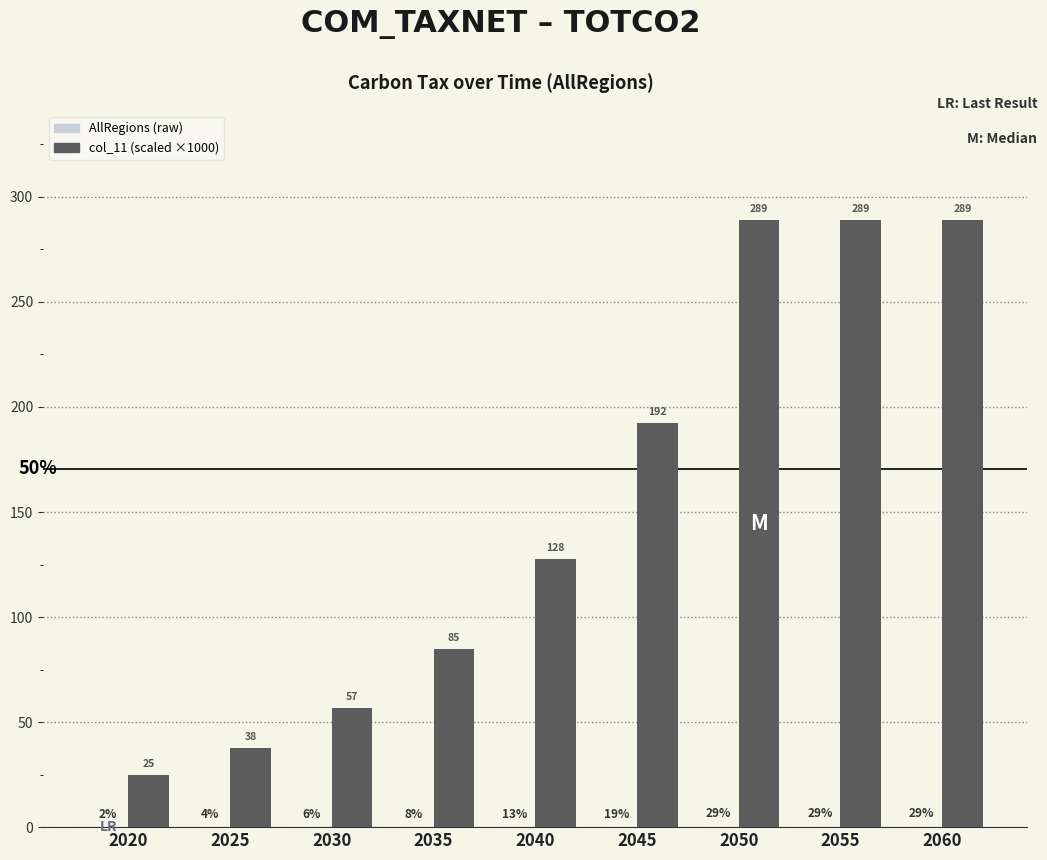

Are the bars grouped side by side (vs. stacked)?

Yes